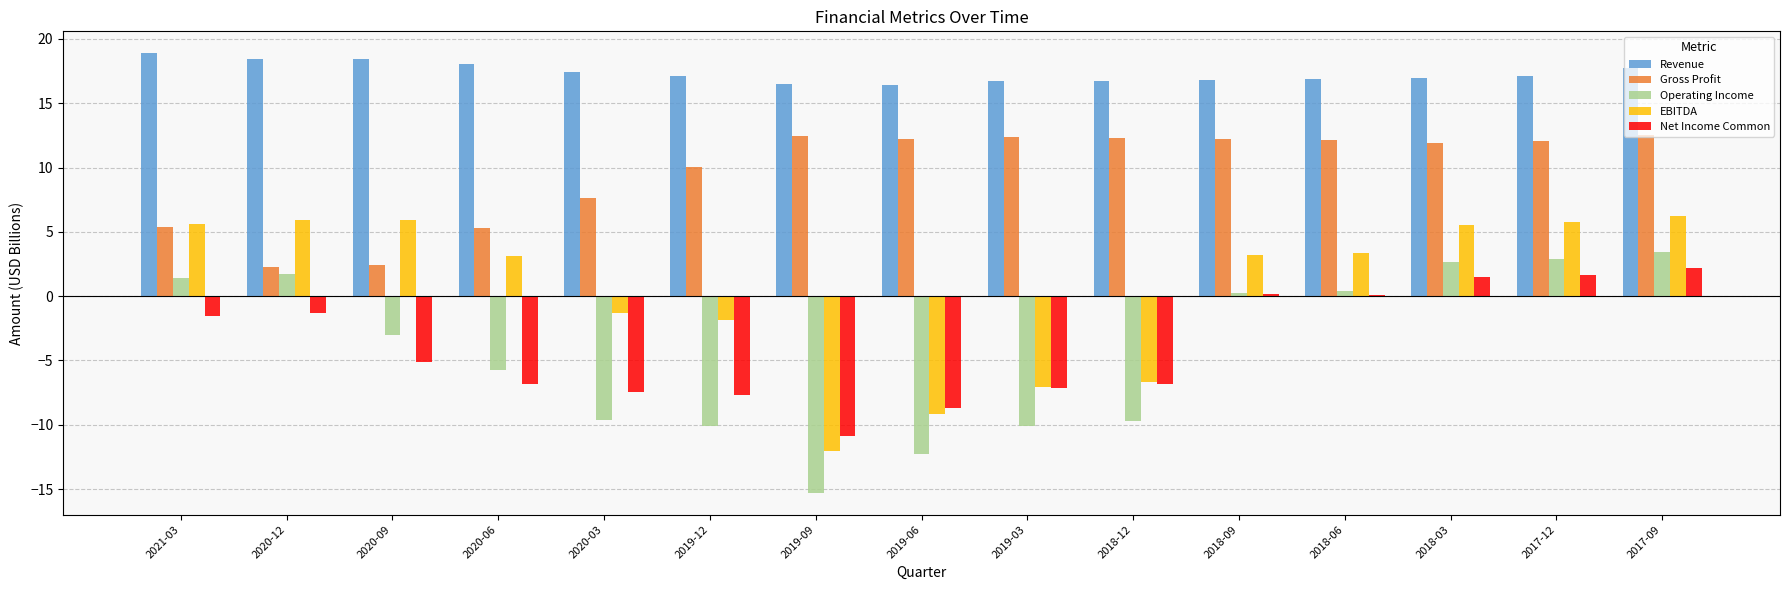

What is the spread (max minus min) of values at 2020-12?

19.8